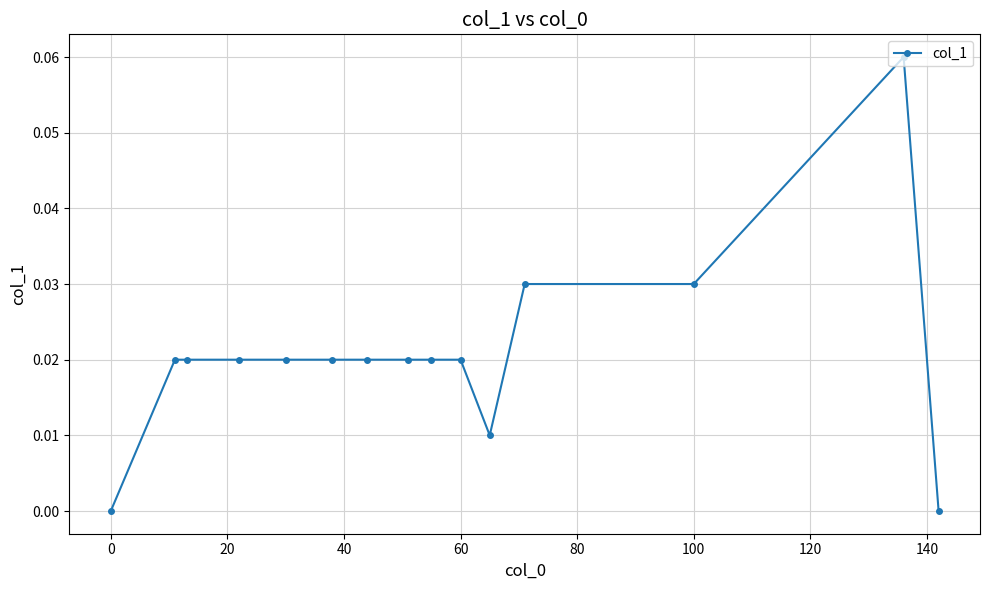

True or false: there are more than 0 points higher than both neighbors.

True